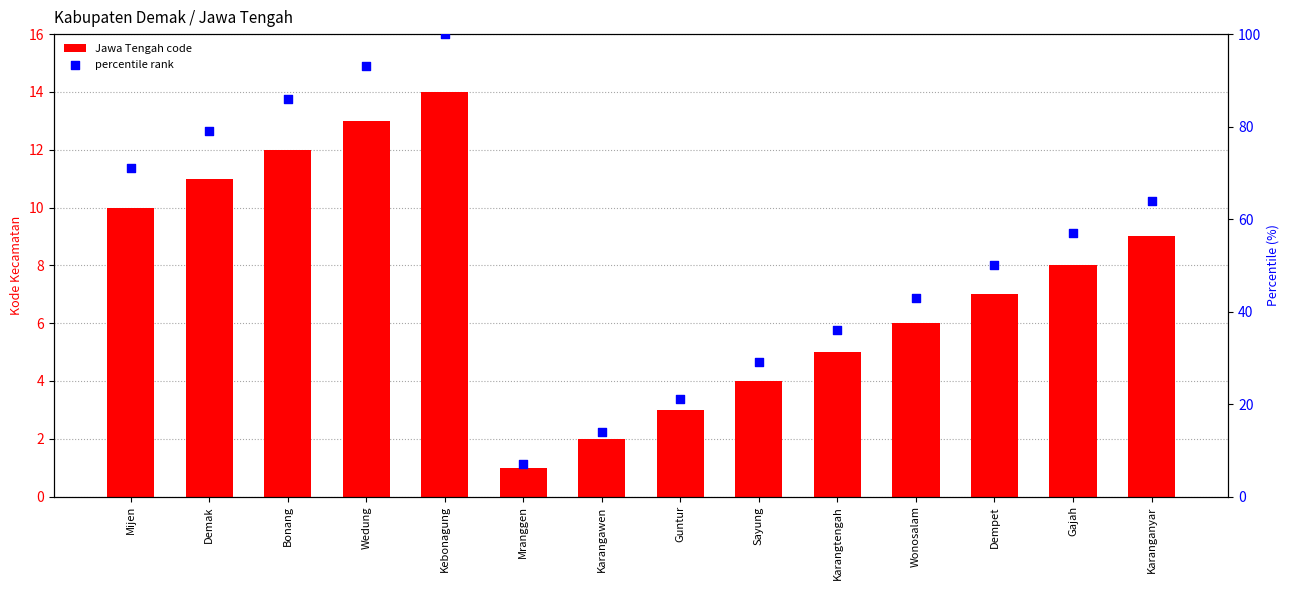

Which series contains the highest Y value?

percentile rank